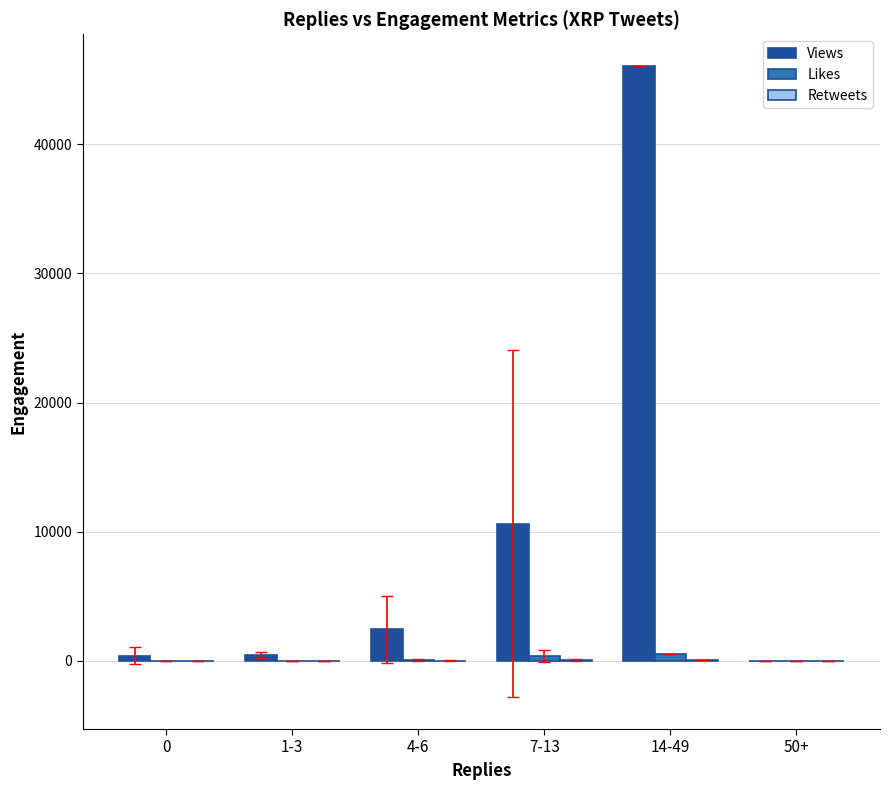

Which series changed the most between 1-3 and 7-13?

Views